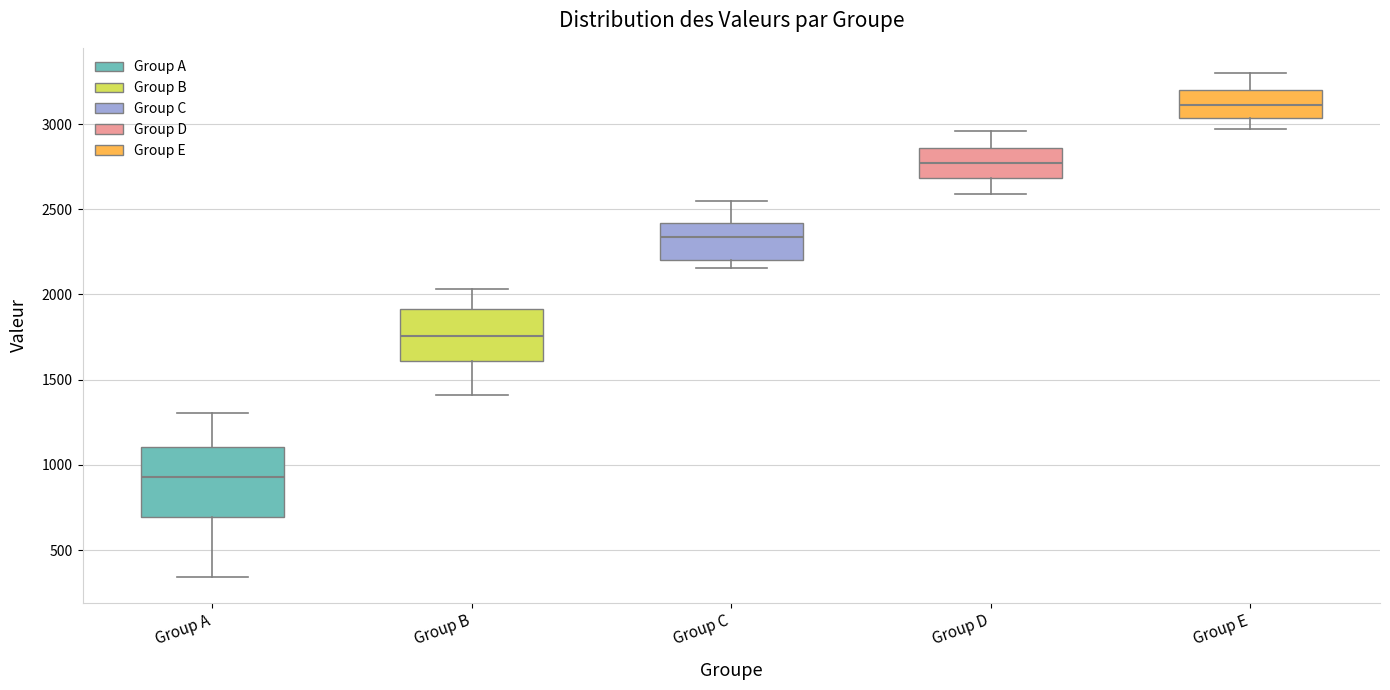

Which box has the highest median line?

Group E